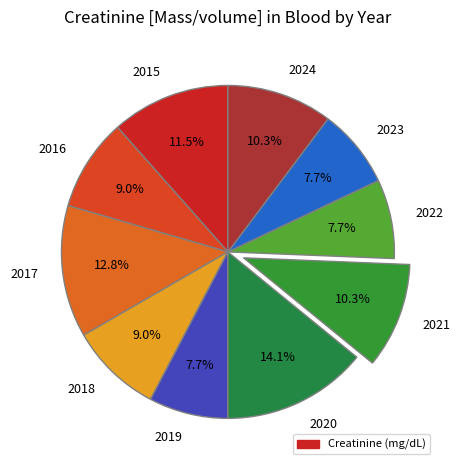

To the nearest percent, what percentage of the pie is 2019?

8%